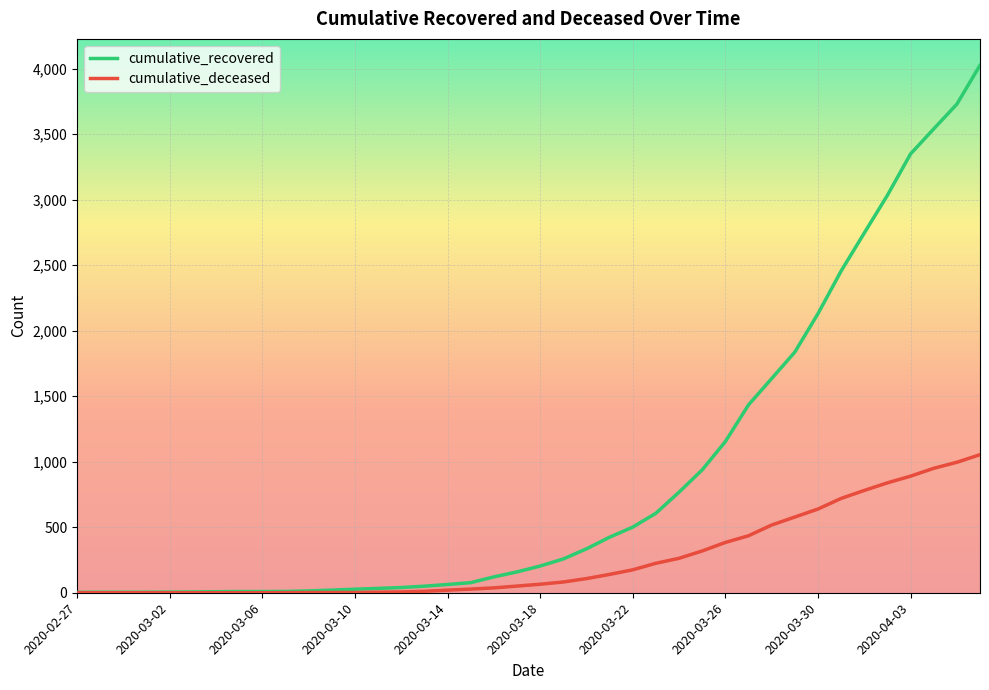

Which series has the largest total across all categories?

cumulative_recovered